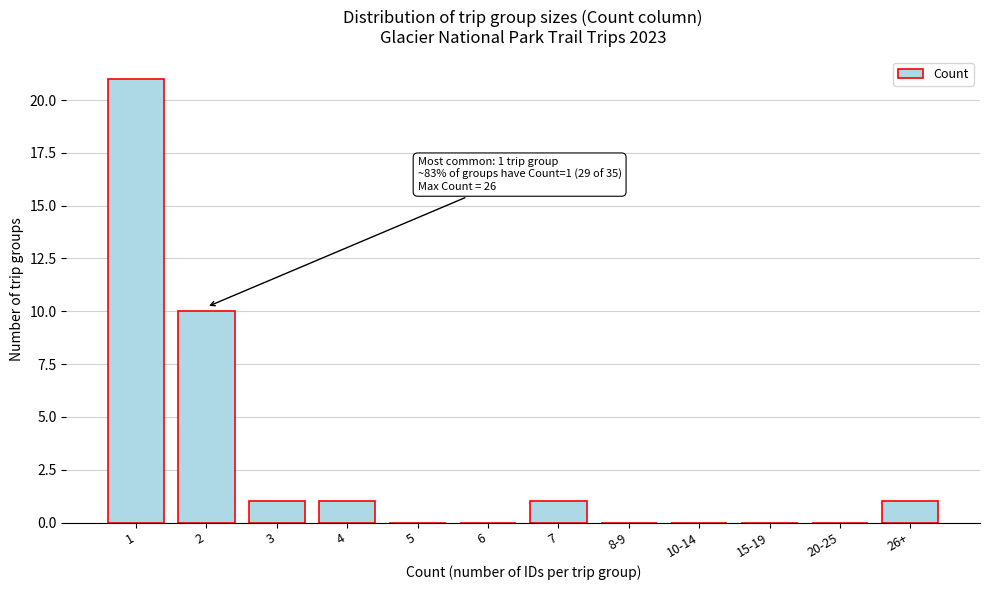

Reading left to right, what are all the values shown in this chart?

1=21	2=10	3=1	4=1	5=0	6=0	7=1	8-9=0	10-14=0	15-19=0	20-25=0	26+=1